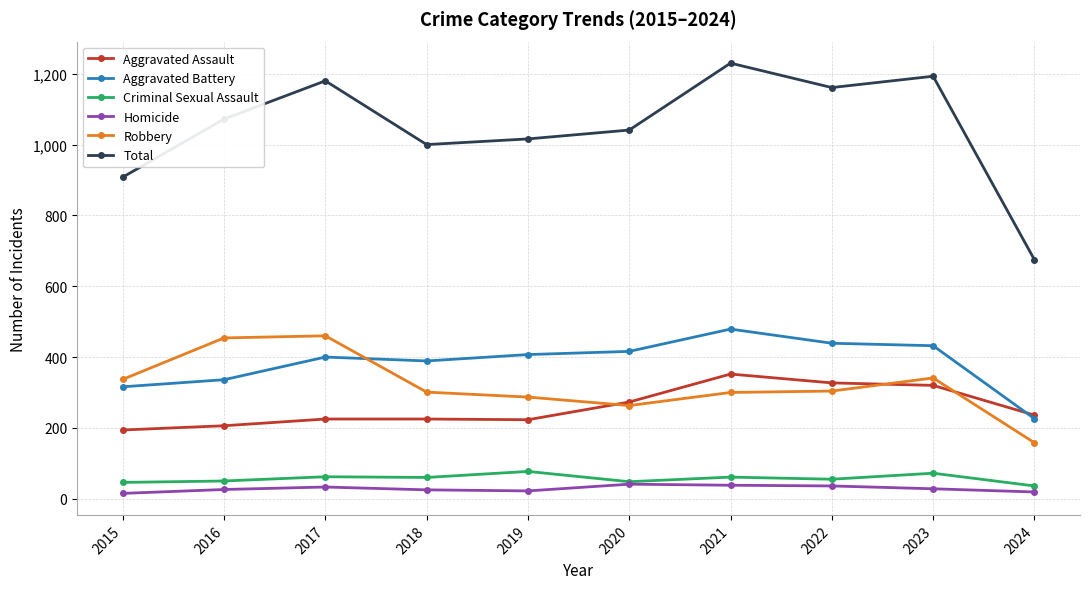

What is the value of the Robbery point at the 1st from the left?

337